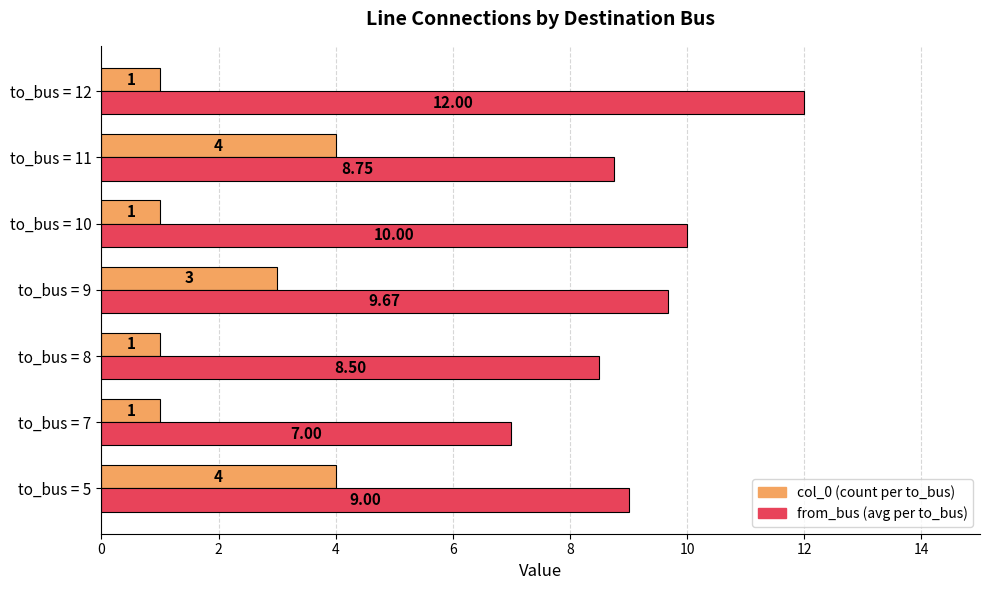

What is the total value across all series at to_bus = 12?

13.0